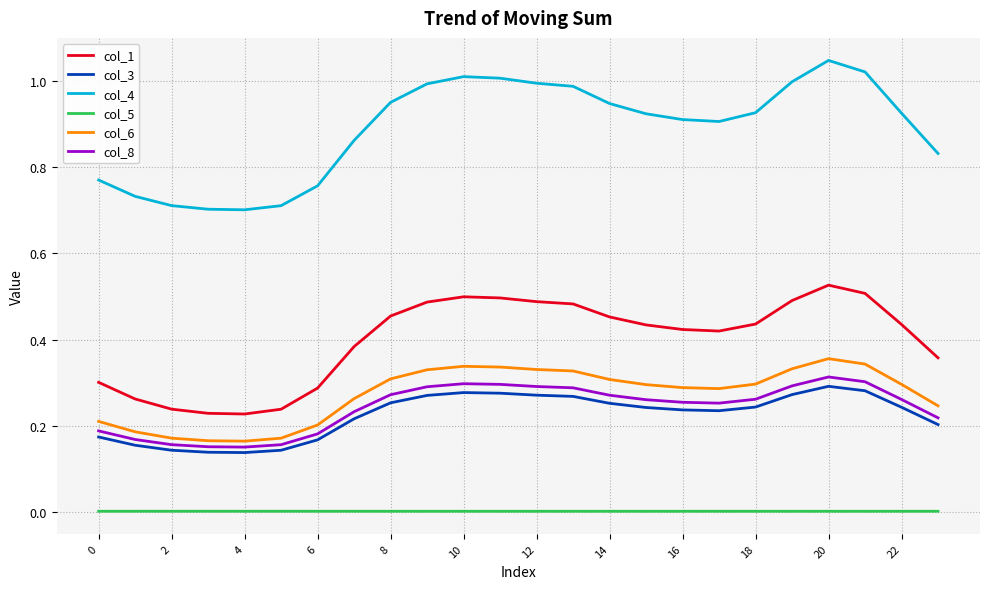

True or false: col_6 and col_4 intersect in this chart.

False